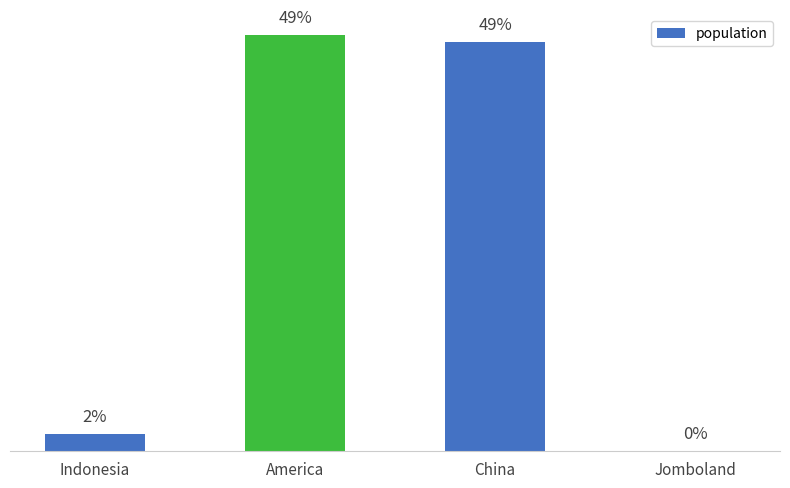

Which category has the highest value across all series?

America